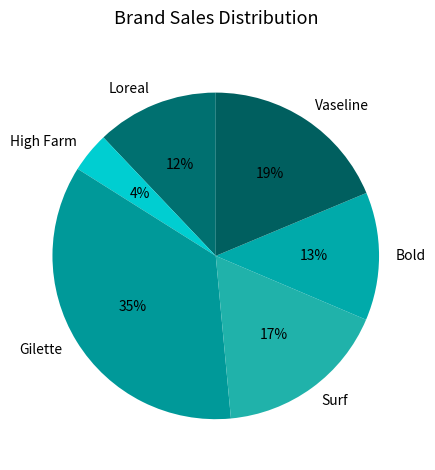

True or false: Gilette accounts for 35% of the total.

True